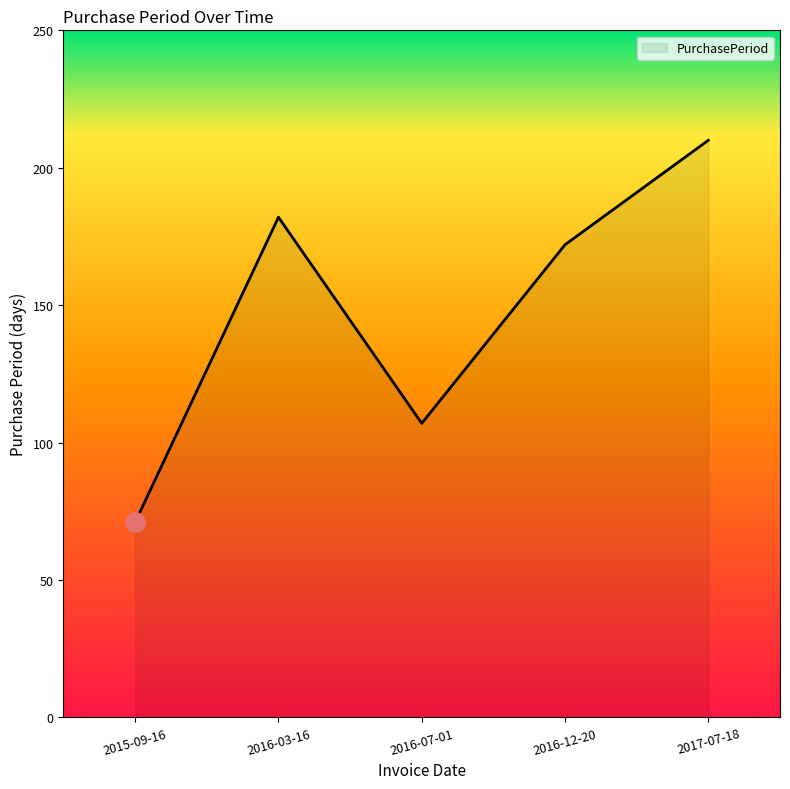

At which category does the data reach its first local peak?

2016-03-16